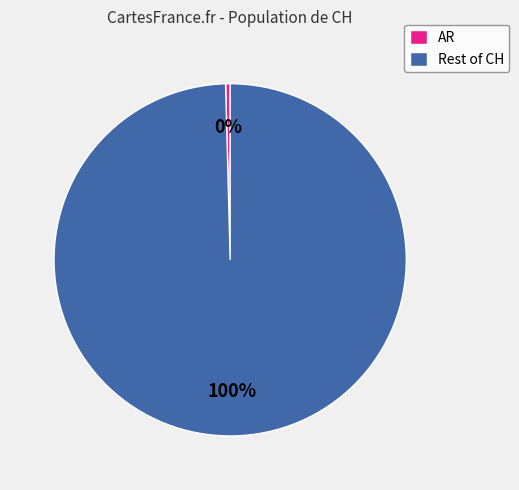

Is the sum of AR and Rest of CH greater than half?

Yes